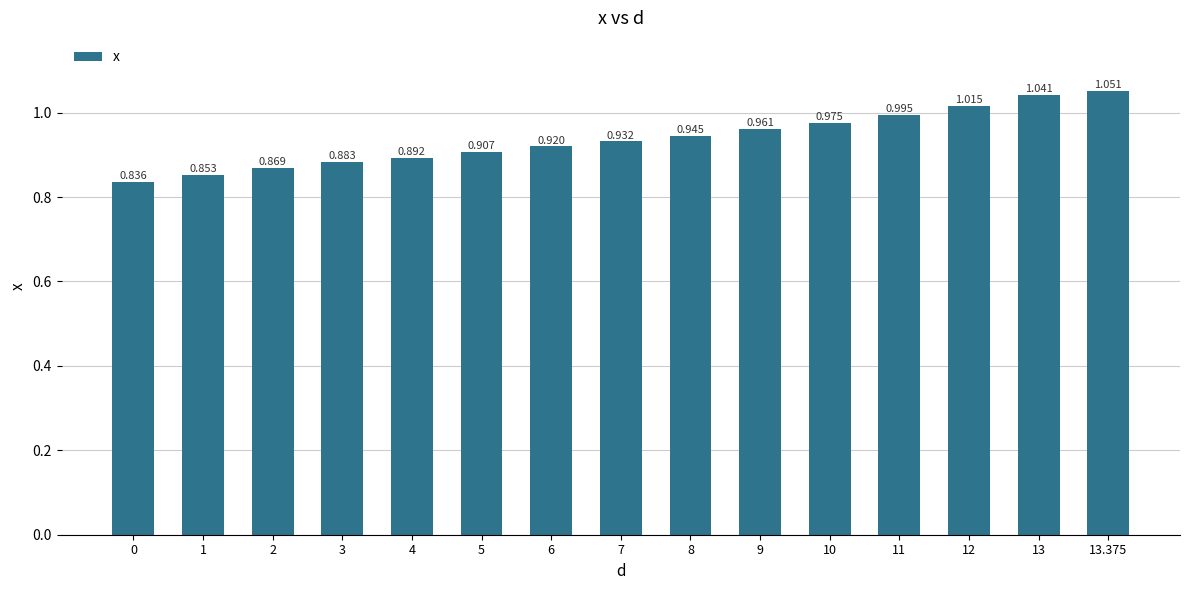

The value at 13.375 is 1.1. True or false?

True